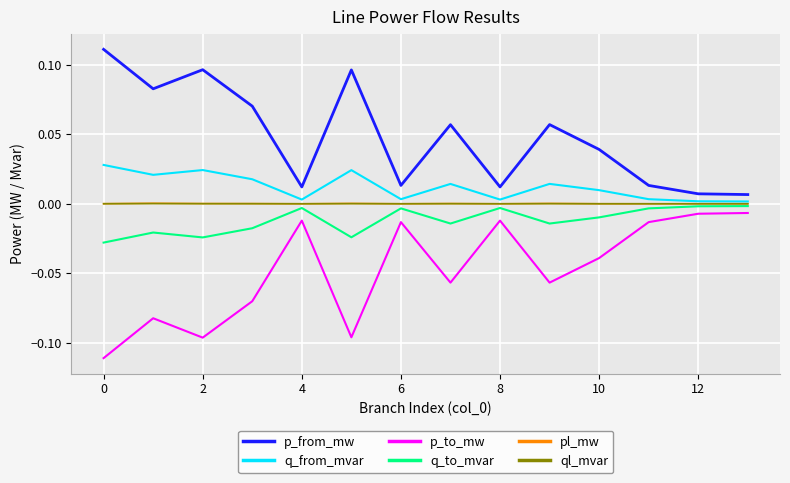

Which series has the largest total across all categories?

p_from_mw